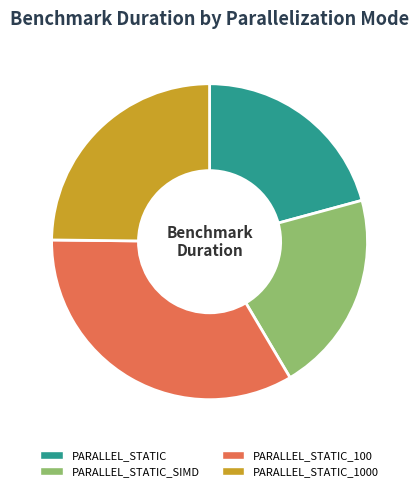

How many segments does this pie chart have?

4